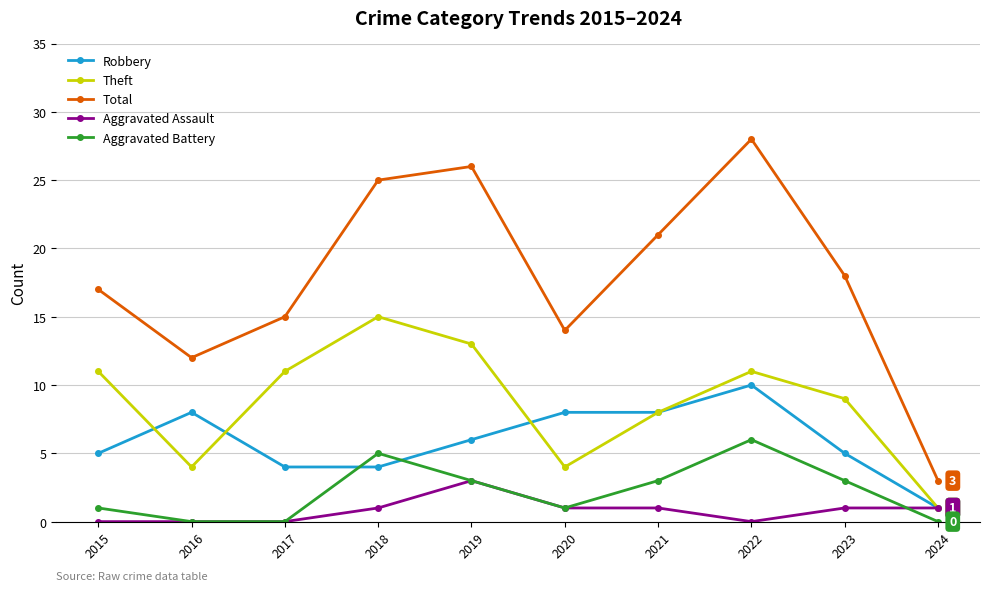

At which category does the chart reach its peak across all series?

2022